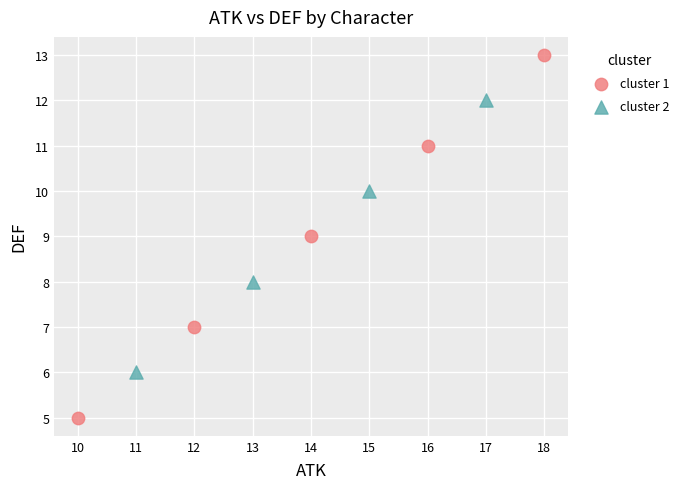

Which series contains the lowest Y value?

cluster 1